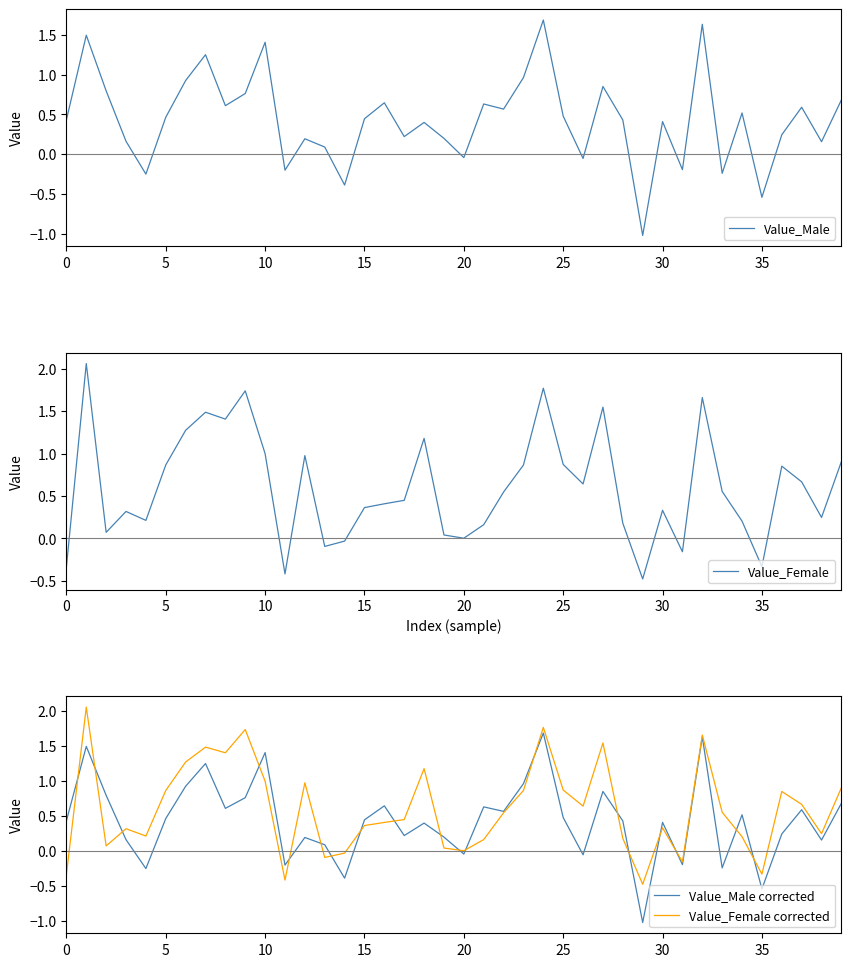

Where is Value_Female corrected nearest to the value 0?

20